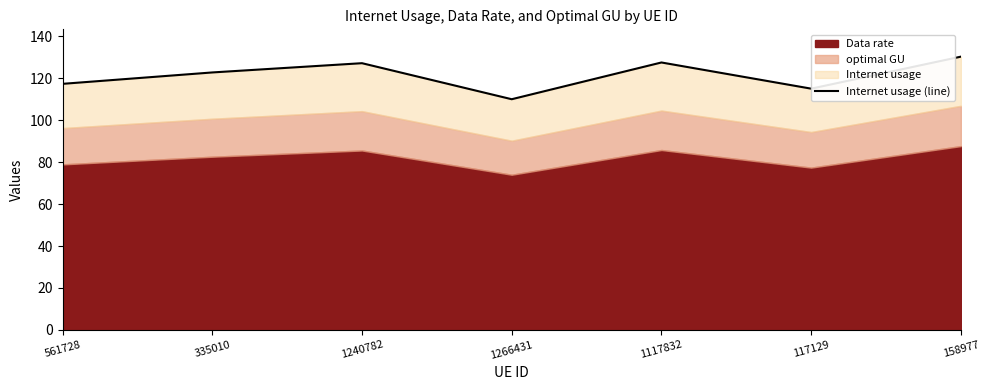

Reading right to left, what are all the values shown in this chart?

158977=130.4	117129=115.1	1117832=127.6	1266431=110.1	1240782=127.3	335010=122.8	561728=117.4